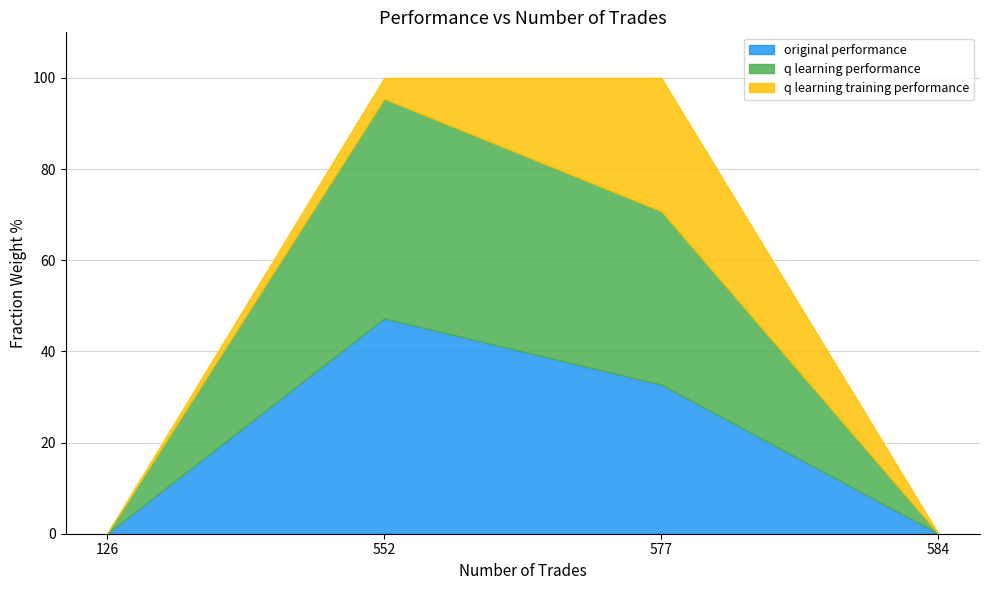

What is the total value across all series at 577?

100.0